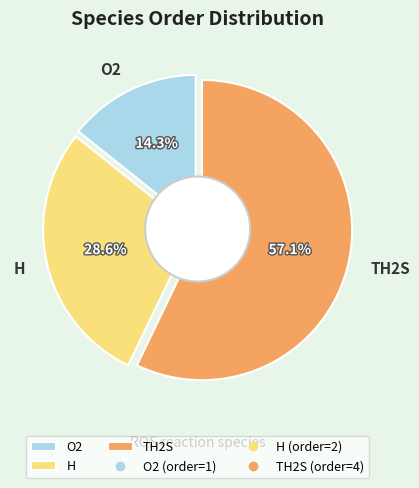

What percentage do O2 and TH2S together represent?

71.4%